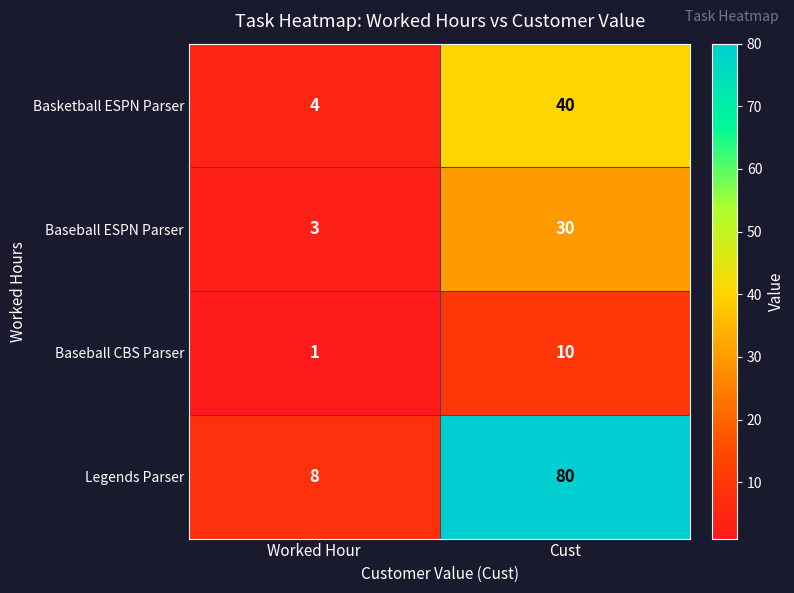

Rank the series at Worked Hour from lowest to highest value.

Baseball CBS Parser, Baseball ESPN Parser, Basketball ESPN Parser, Legends Parser